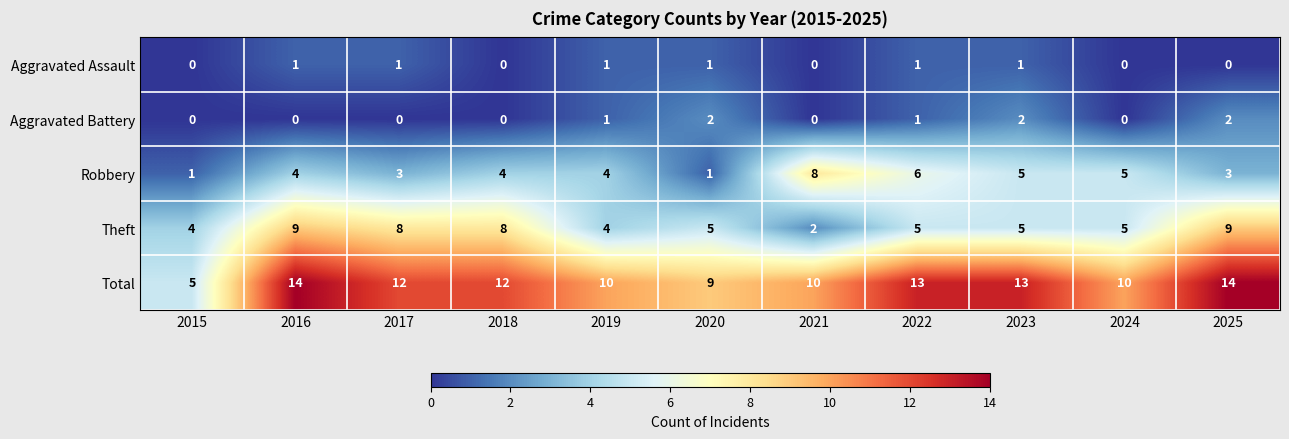

Which series has the widest spread of values?

Total